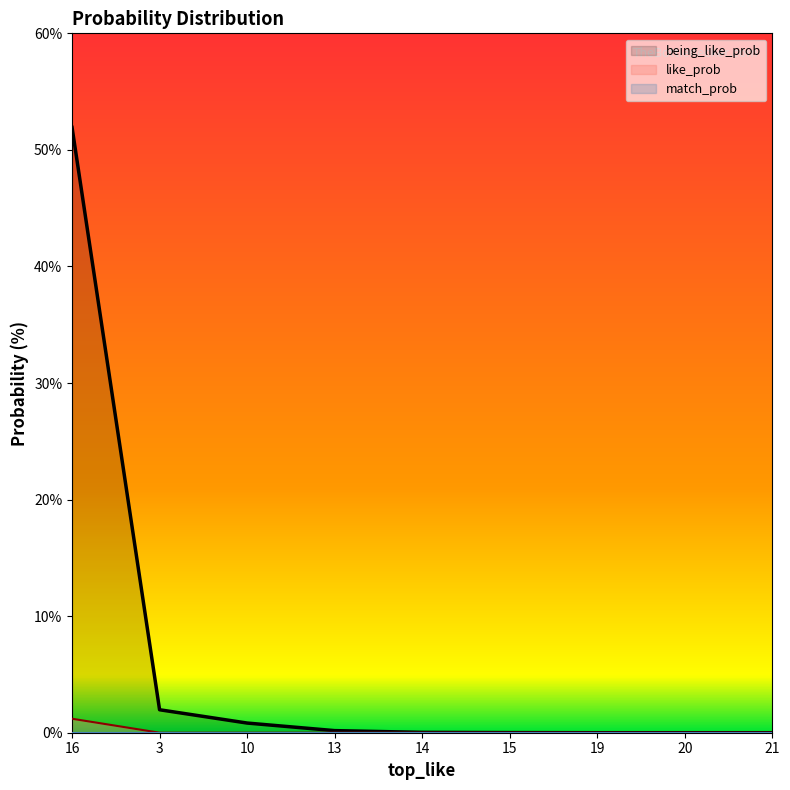

Which series has the largest range (max minus min)?

being_like_prob